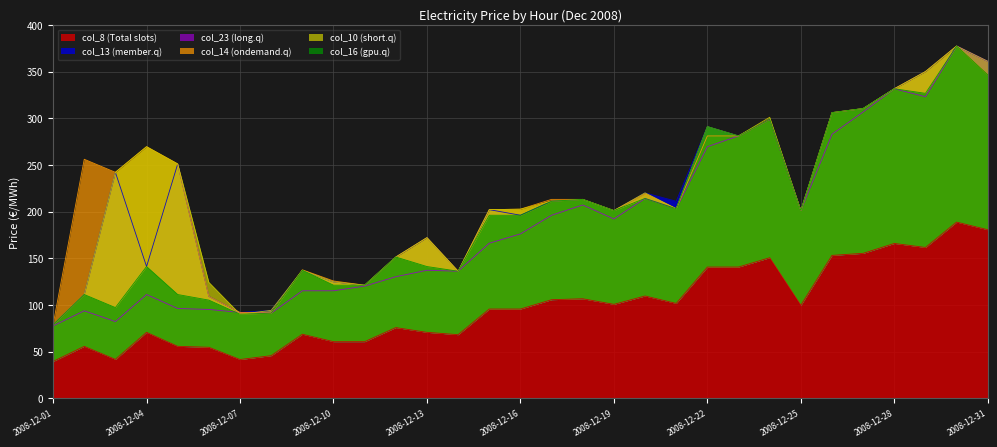

The col_16 series shows 117.3 at 2008-12-07. True or false?

False